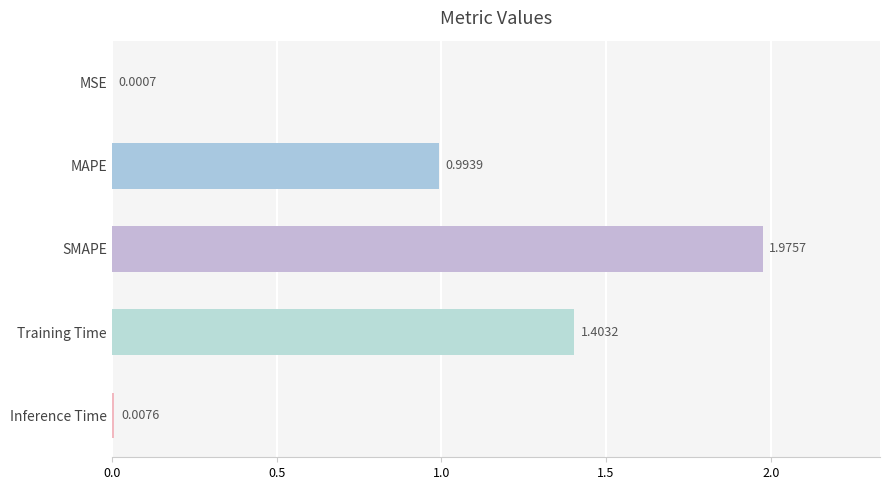

Which has a higher value, SMAPE or Inference Time?

SMAPE